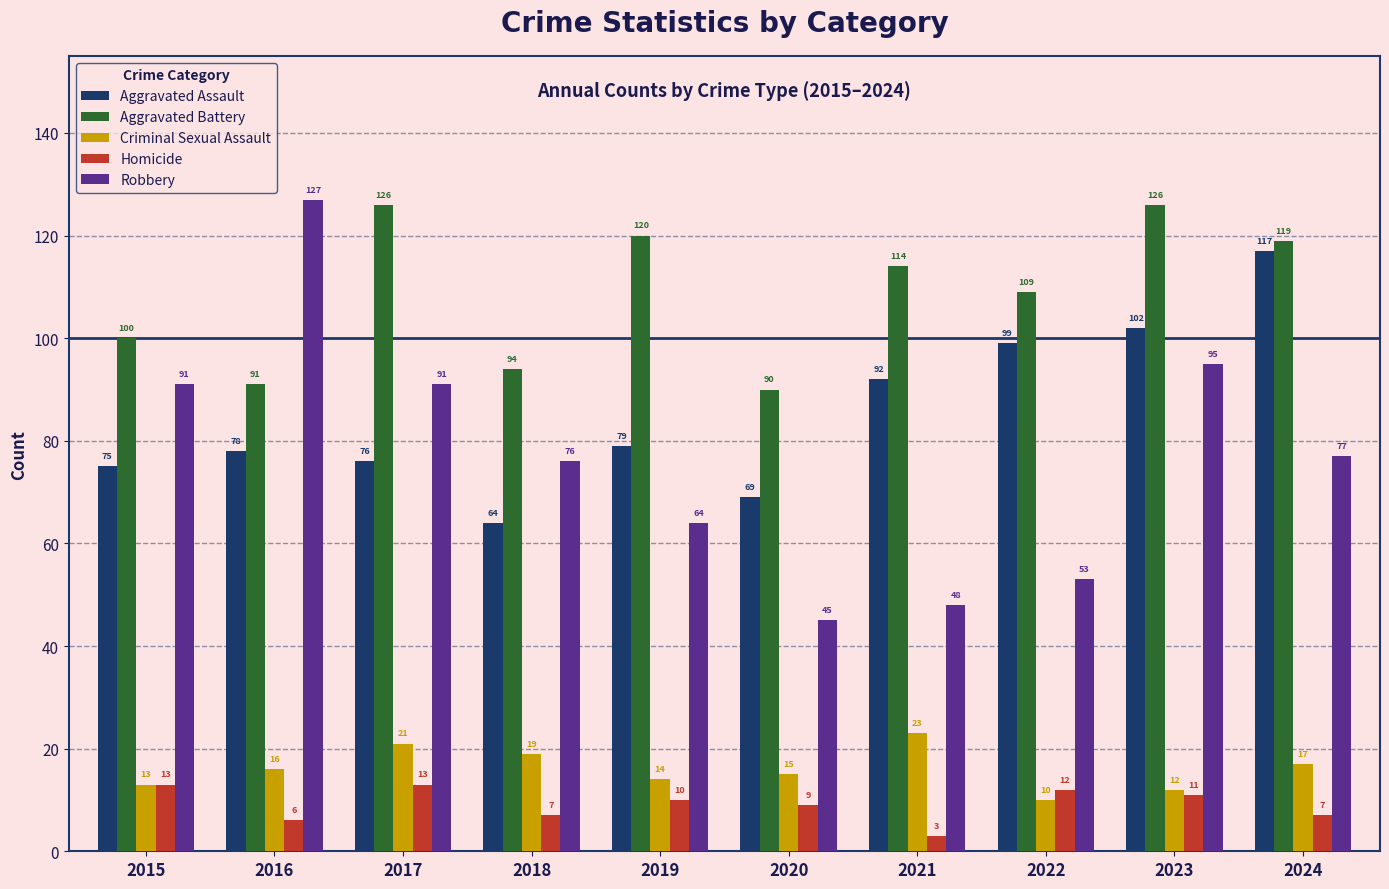

What is the sum of the Aggravated Battery values at 2022 and 2018?

203